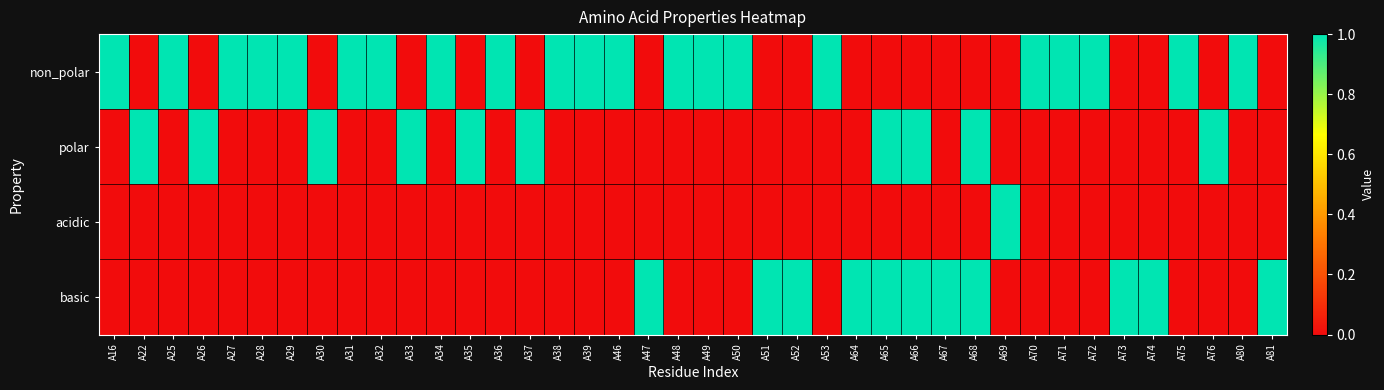

Reading left to right, what are all the values shown in this chart?

non_polar: A16=1	A22=0	A25=1	A26=0	A27=1	A28=1	A29=1	A30=0	A31=1	A32=1	A33=0	A34=1	A35=0	A36=1	A37=0	A38=1	A39=1	A46=1	A47=0	A48=1	A49=1	A50=1	A51=0	A52=0	A53=1	A64=0	A65=0	A66=0	A67=0	A68=0	A69=0	A70=1	A71=1	A72=1	A73=0	A74=0	A75=1	A76=0	A80=1	A81=0
polar: A16=0	A22=1	A25=0	A26=1	A27=0	A28=0	A29=0	A30=1	A31=0	A32=0	A33=1	A34=0	A35=1	A36=0	A37=1	A38=0	A39=0	A46=0	A47=0	A48=0	A49=0	A50=0	A51=0	A52=0	A53=0	A64=0	A65=1	A66=1	A67=0	A68=1	A69=0	A70=0	A71=0	A72=0	A73=0	A74=0	A75=0	A76=1	A80=0	A81=0
acidic: A16=0	A22=0	A25=0	A26=0	A27=0	A28=0	A29=0	A30=0	A31=0	A32=0	A33=0	A34=0	A35=0	A36=0	A37=0	A38=0	A39=0	A46=0	A47=0	A48=0	A49=0	A50=0	A51=0	A52=0	A53=0	A64=0	A65=0	A66=0	A67=0	A68=0	A69=1	A70=0	A71=0	A72=0	A73=0	A74=0	A75=0	A76=0	A80=0	A81=0
basic: A16=0	A22=0	A25=0	A26=0	A27=0	A28=0	A29=0	A30=0	A31=0	A32=0	A33=0	A34=0	A35=0	A36=0	A37=0	A38=0	A39=0	A46=0	A47=1	A48=0	A49=0	A50=0	A51=1	A52=1	A53=0	A64=1	A65=1	A66=1	A67=1	A68=1	A69=0	A70=0	A71=0	A72=0	A73=1	A74=1	A75=0	A76=0	A80=0	A81=1